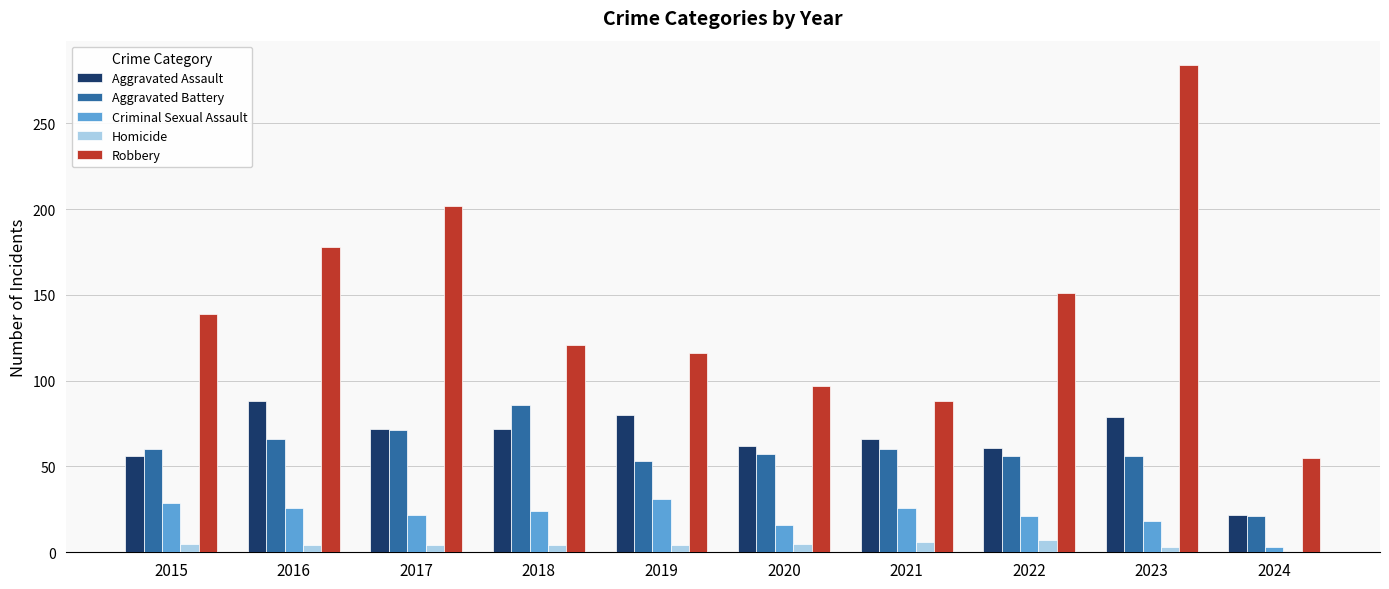

The value of Robbery at 2015 is 190. True or false?

False